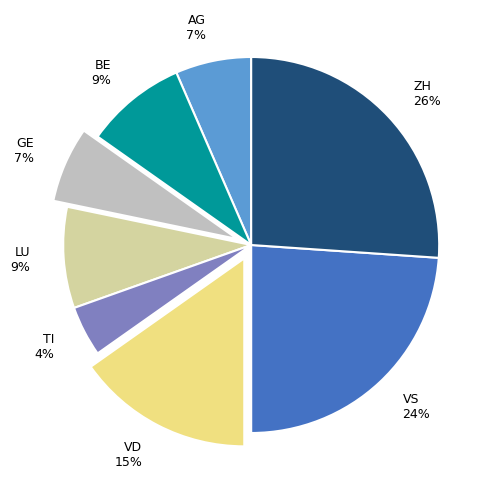

Is VD the majority of the pie?

No